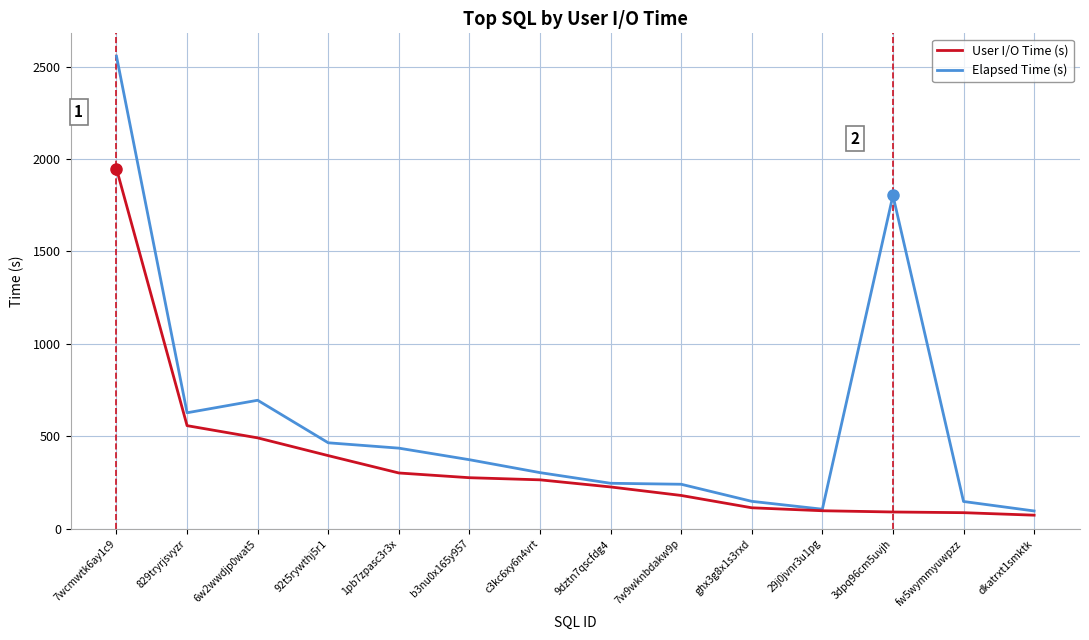

The value of User I/O Time (s) at 3dpq96cm5uvjh is 90.0. True or false?

True